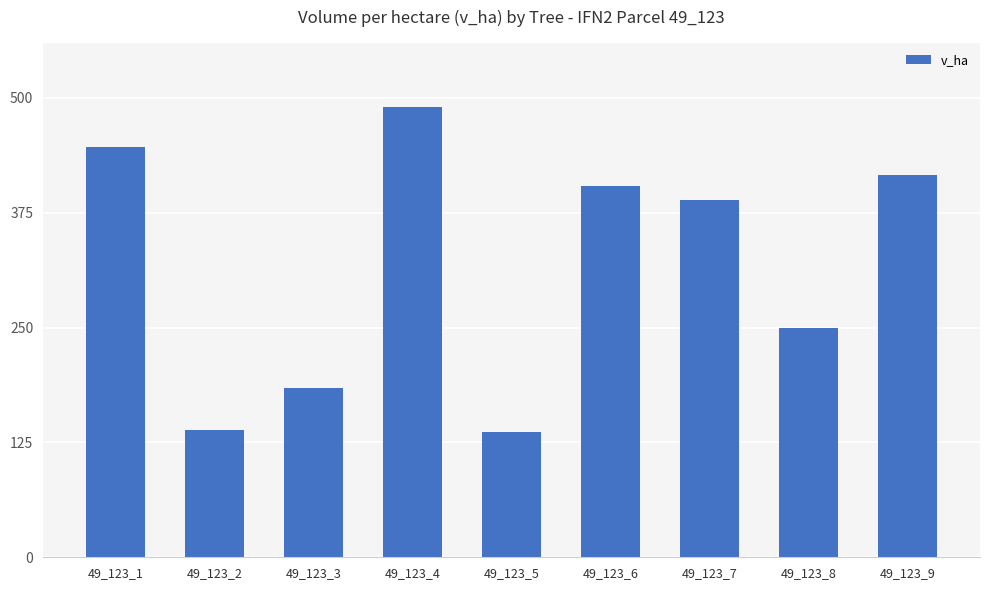

Count the number of categories in the chart.

9